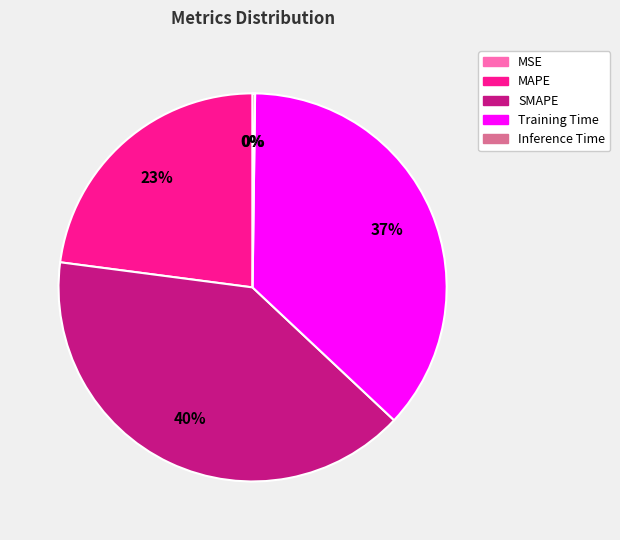

Which has a higher value, MAPE or SMAPE?

SMAPE